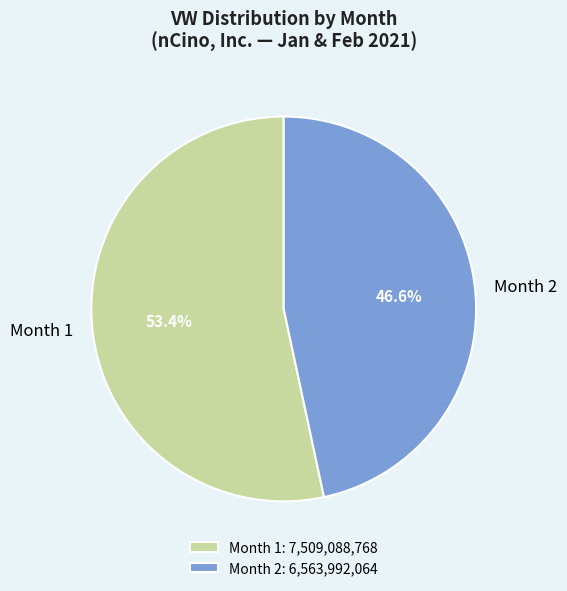

Which slice represents more than half of the pie?

Month 1